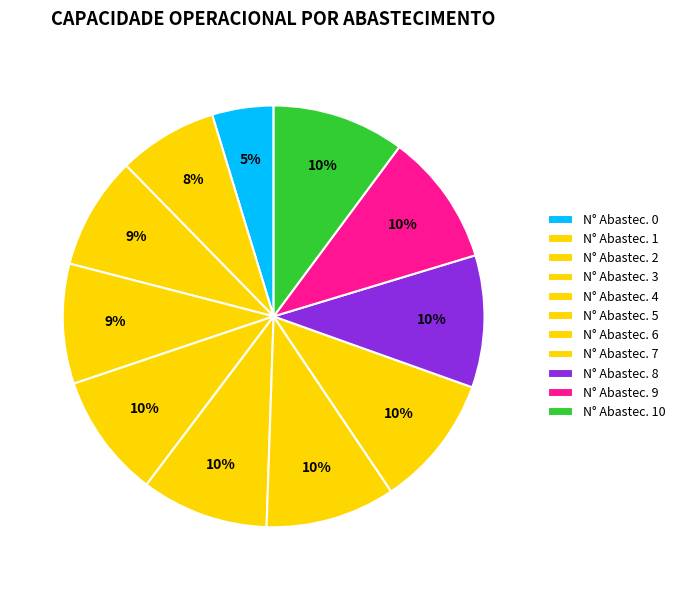

What is the largest slice in the pie chart?

9